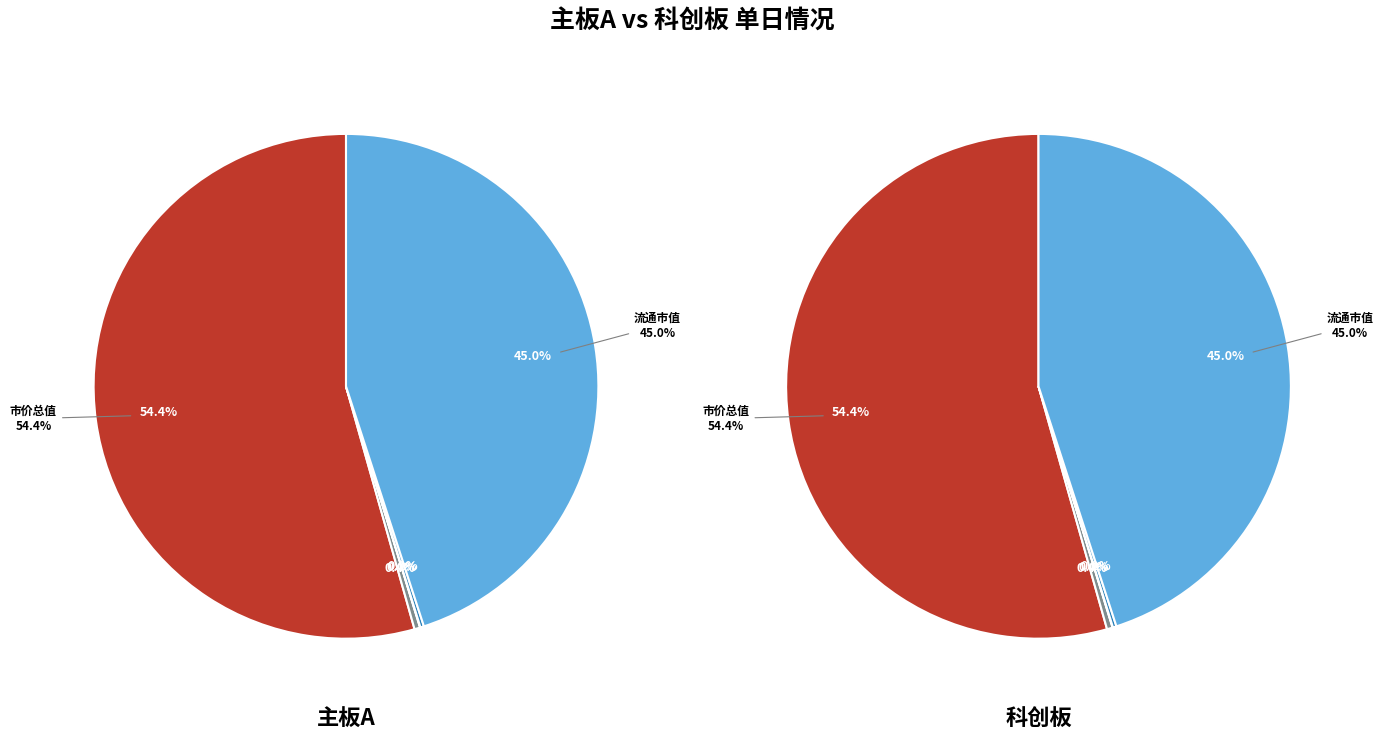

Is 市价总值 the majority of the pie?

Yes